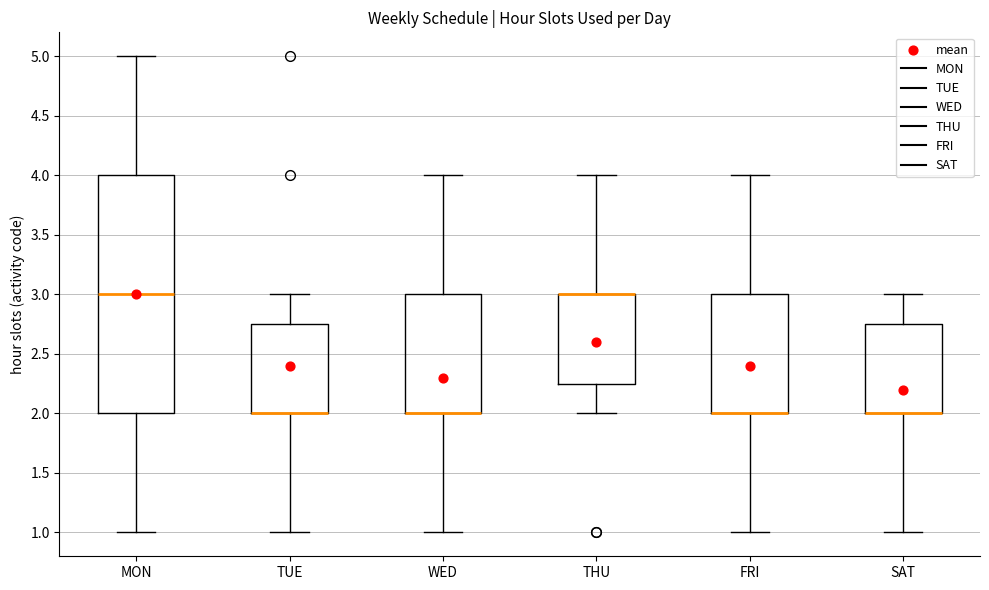

Which box is the tallest, from its lower edge to its upper edge?

MON